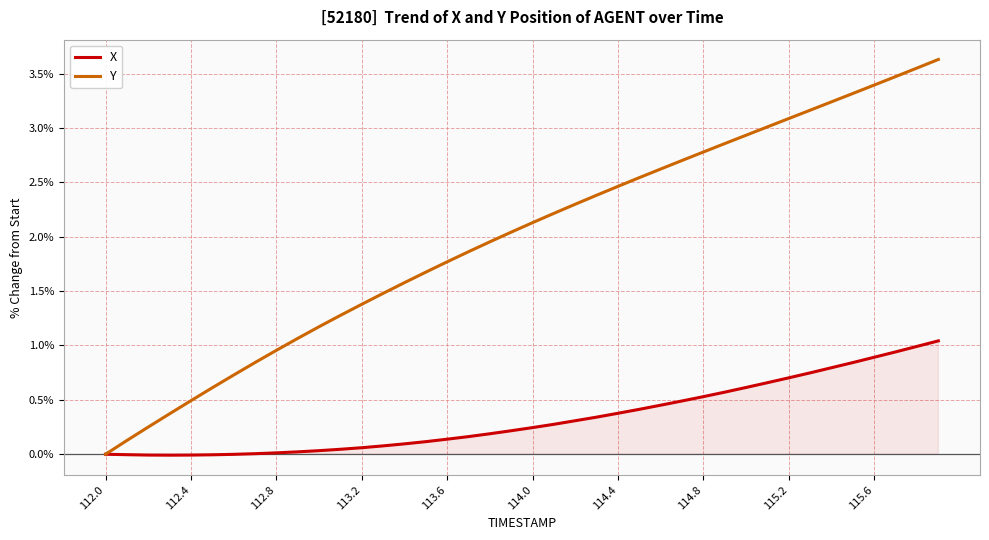

Is it true that X equals 0.0 at 113.6?

False